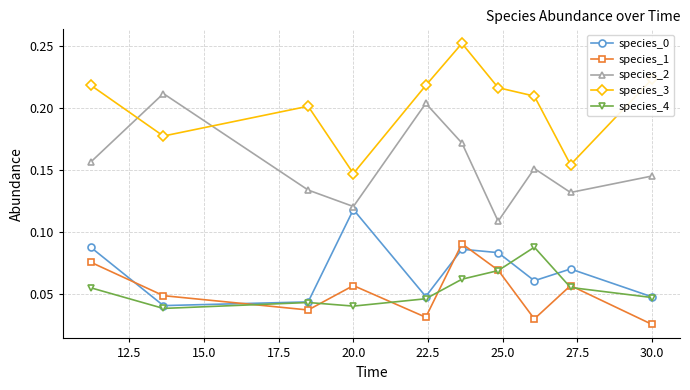

In species_2, how many points are lower than both neighbors (excluding endpoints)?

3